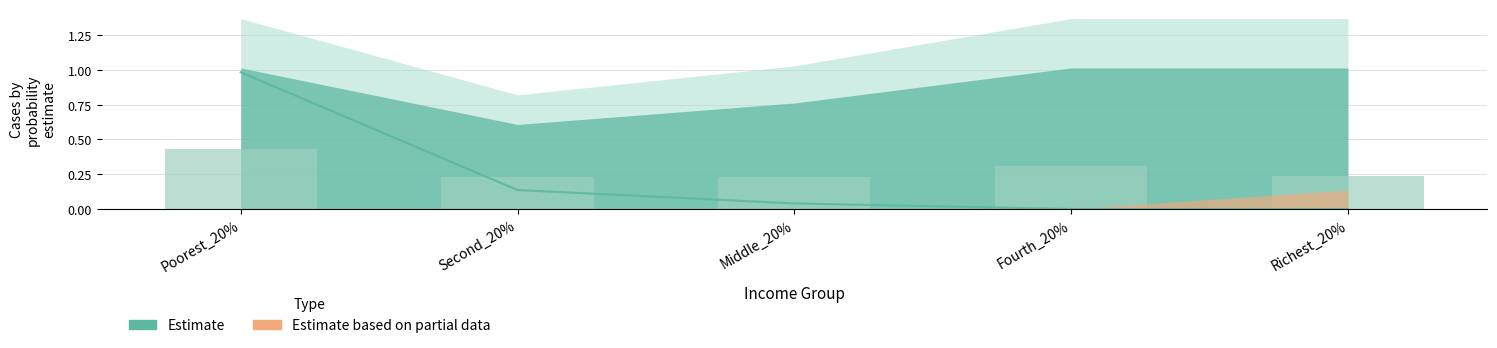

Reading left to right, transcribe all the data shown in this chart.

Poorest_20%=0.4	Second_20%=0.2	Middle_20%=0.2	Fourth_20%=0.3	Richest_20%=0.2